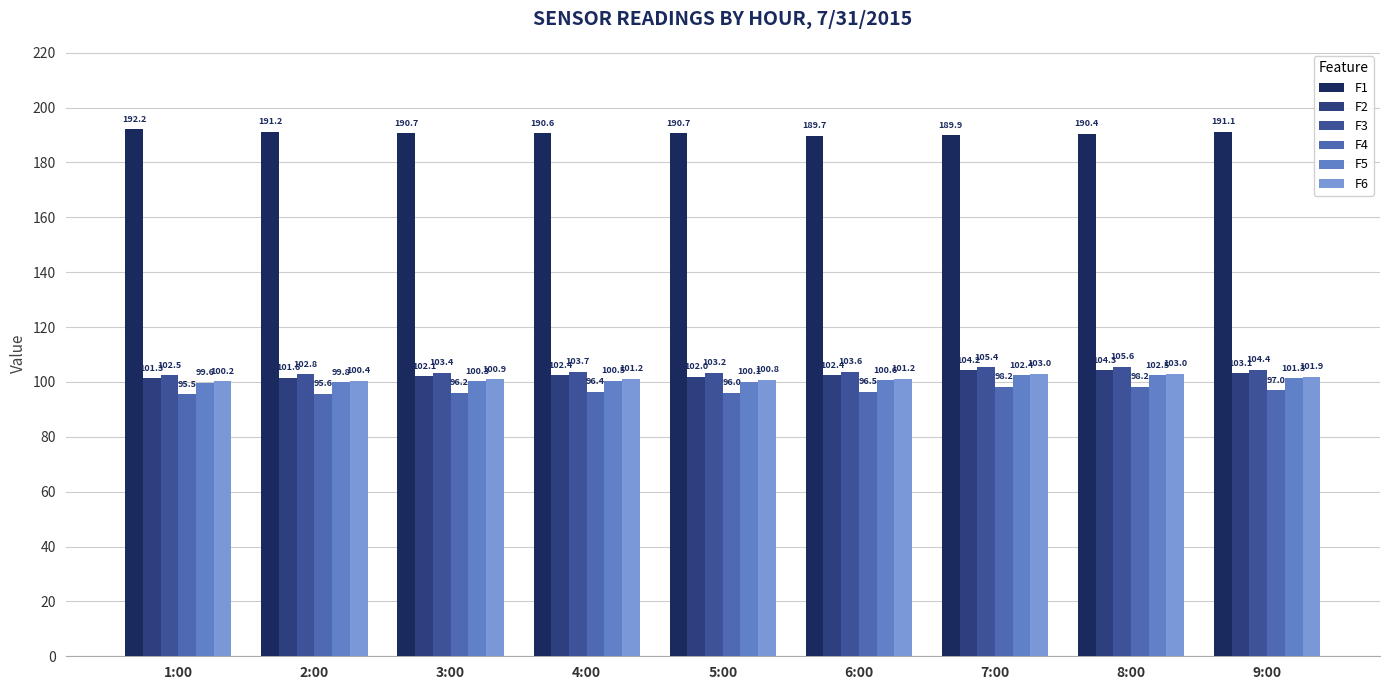

Is it true that F3 equals 56.8 at 8:00?

False